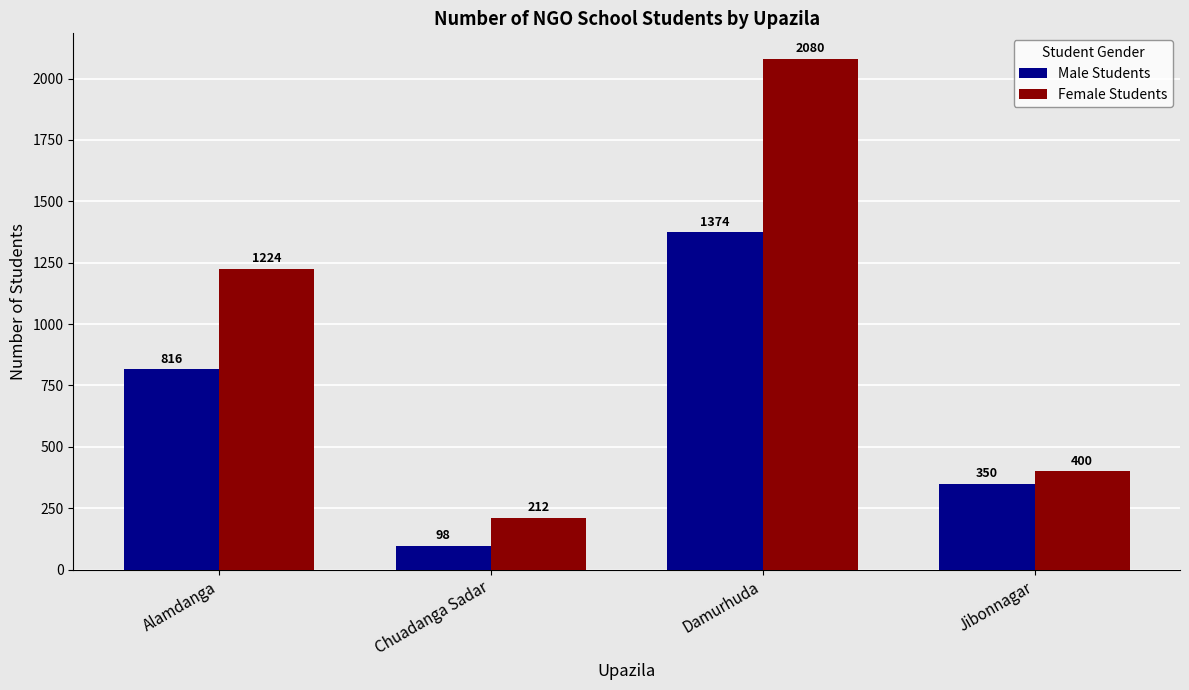

Where is Female Students nearest to the value 1146?

Alamdanga